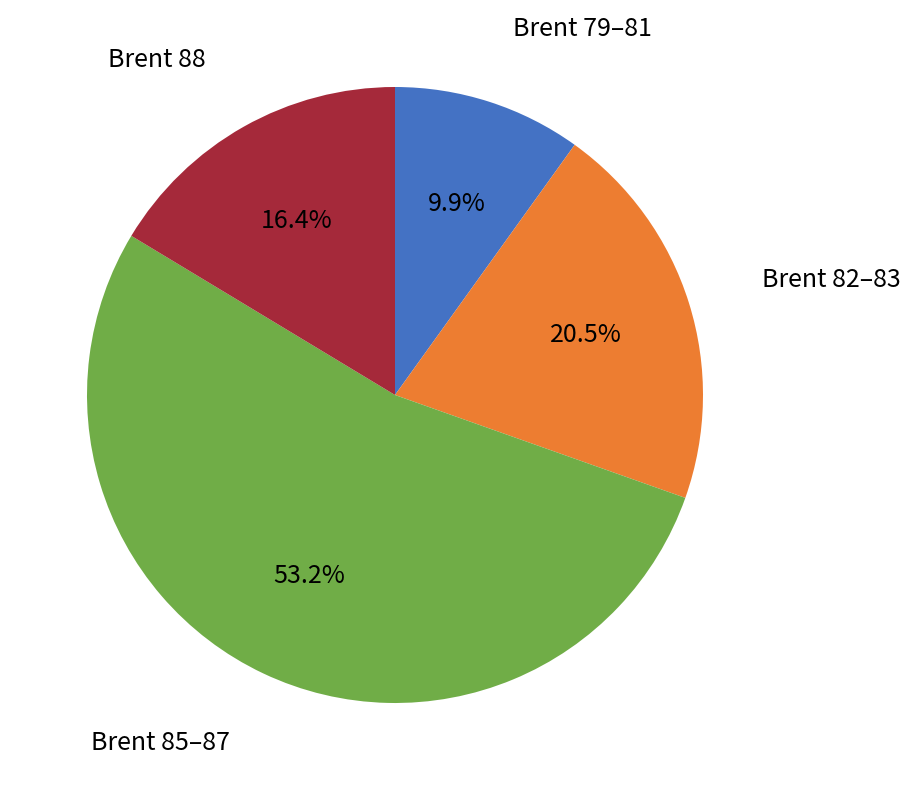

Do Brent 88 and Brent 85–87 together represent more than half of the pie?

Yes